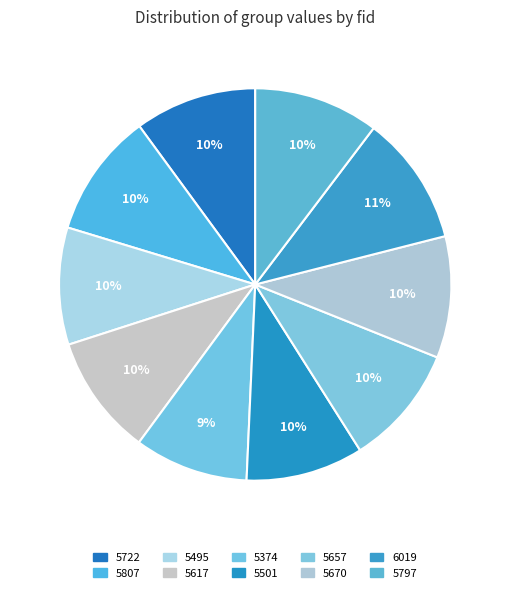

What percentage is the 5807 slice, to the nearest percent?

10%